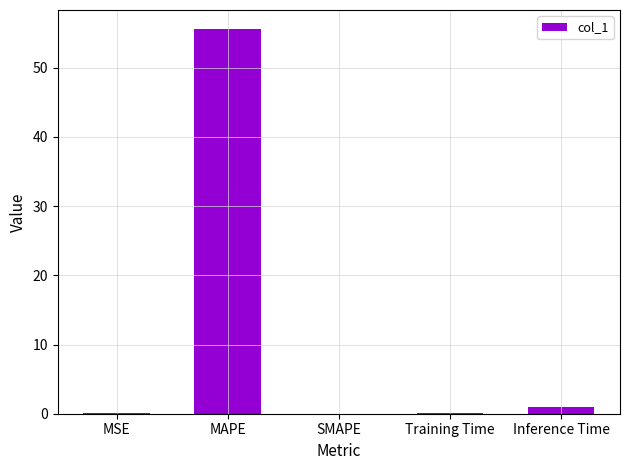

Where is the data nearest to the value 27?

Inference Time